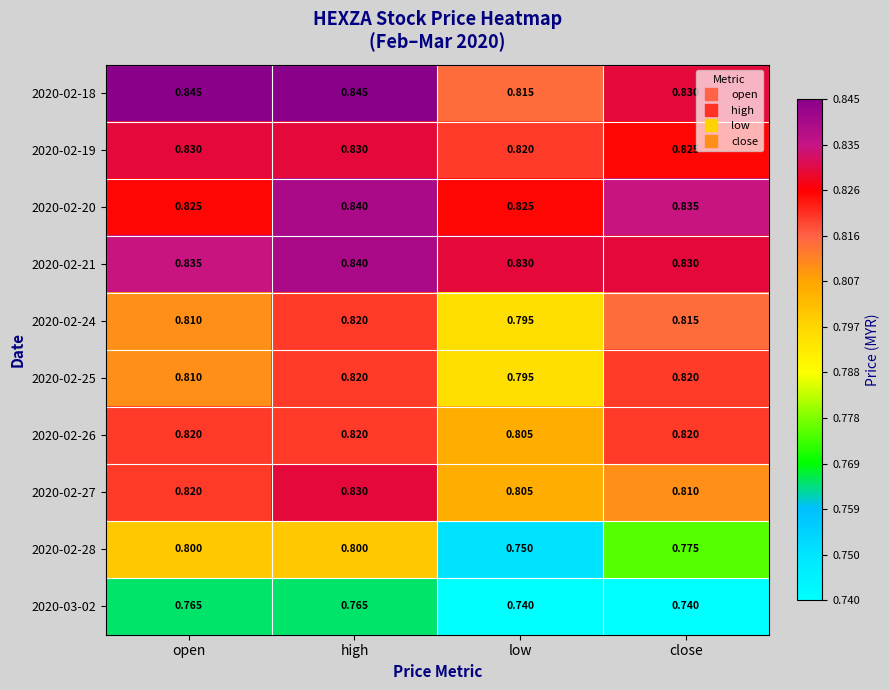

Is the value of 2020-02-21 at low greater than the value of 2020-02-24 at low?

Yes